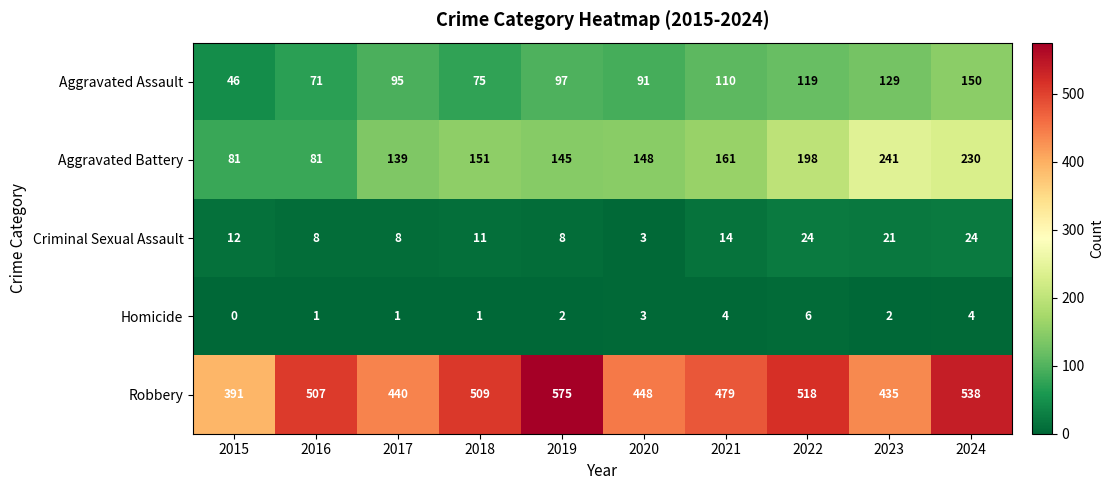

Is it true that Aggravated Battery equals 241 at 2023?

True